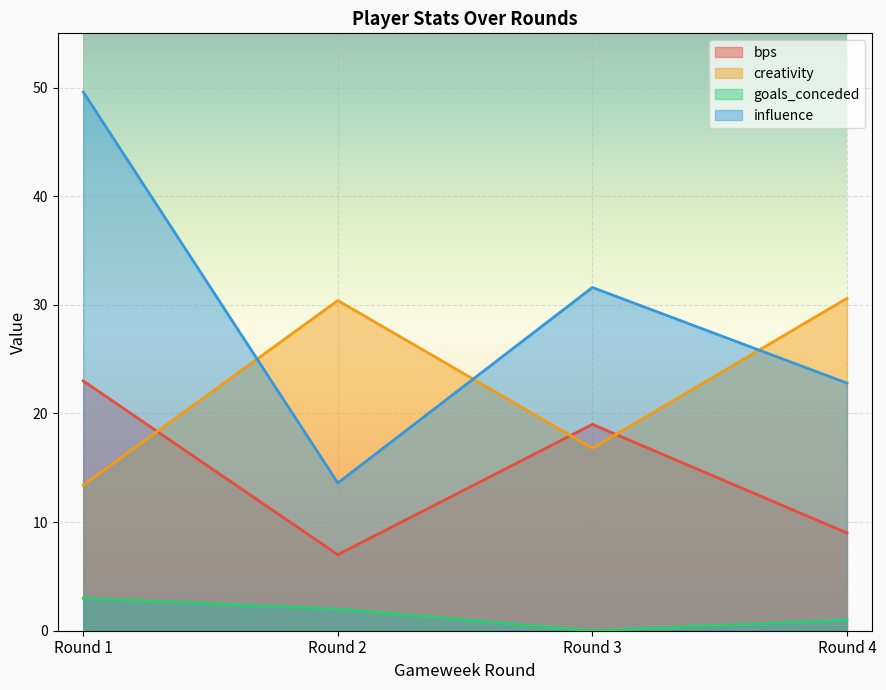

Reading left to right, extract all data points from this chart.

bps: 23.0	7.0	19.0	9.0
creativity: 13.4	30.4	16.8	30.6
goals_conceded: 3.0	2.0	0.0	1.0
influence: 49.6	13.6	31.6	22.8